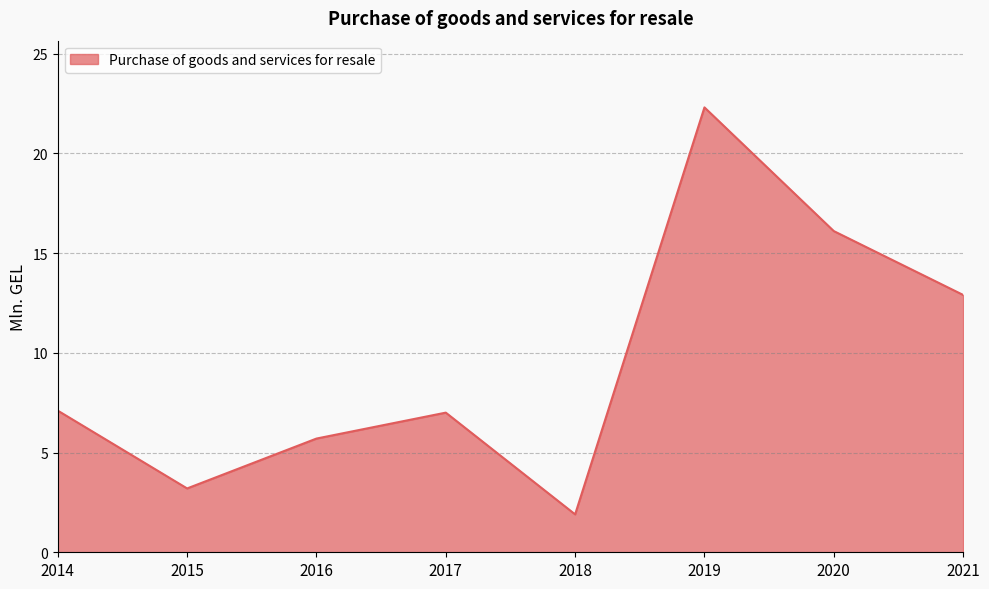

Does the chart display data point markers on the line(s)?

No